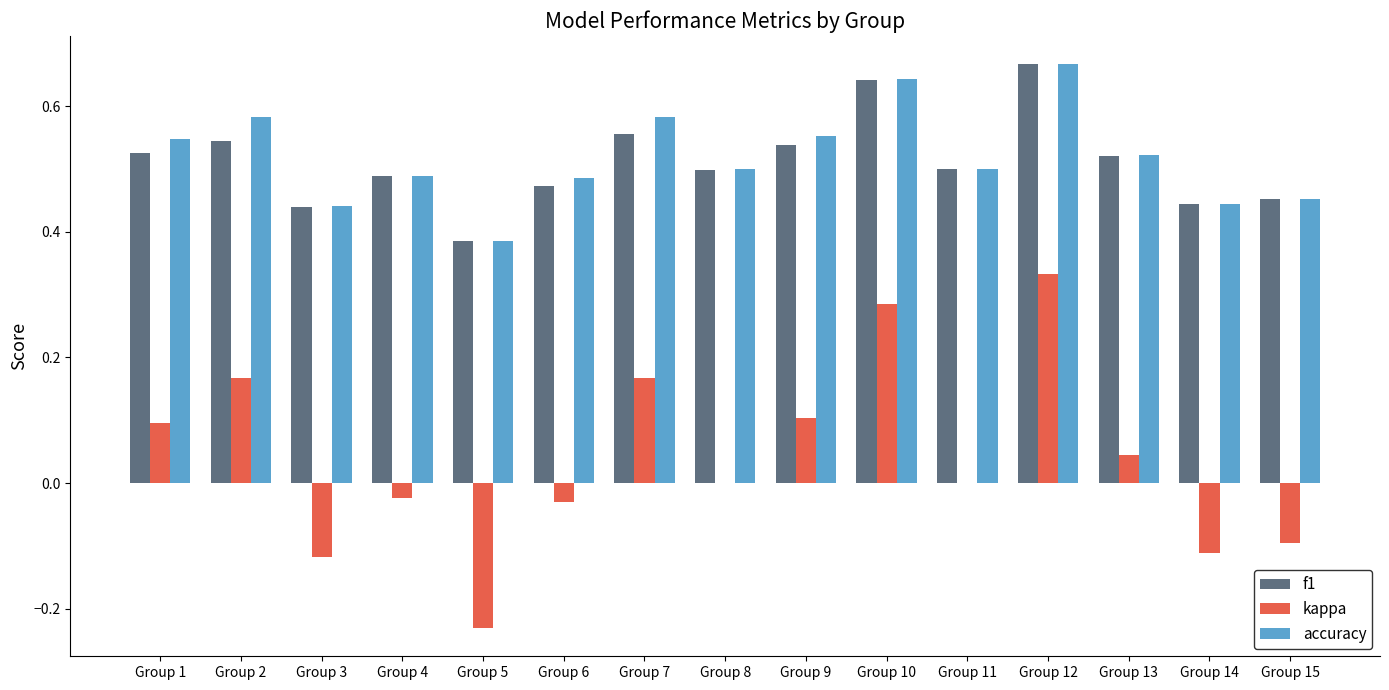

What is the total value across all series at Group 6?

0.9